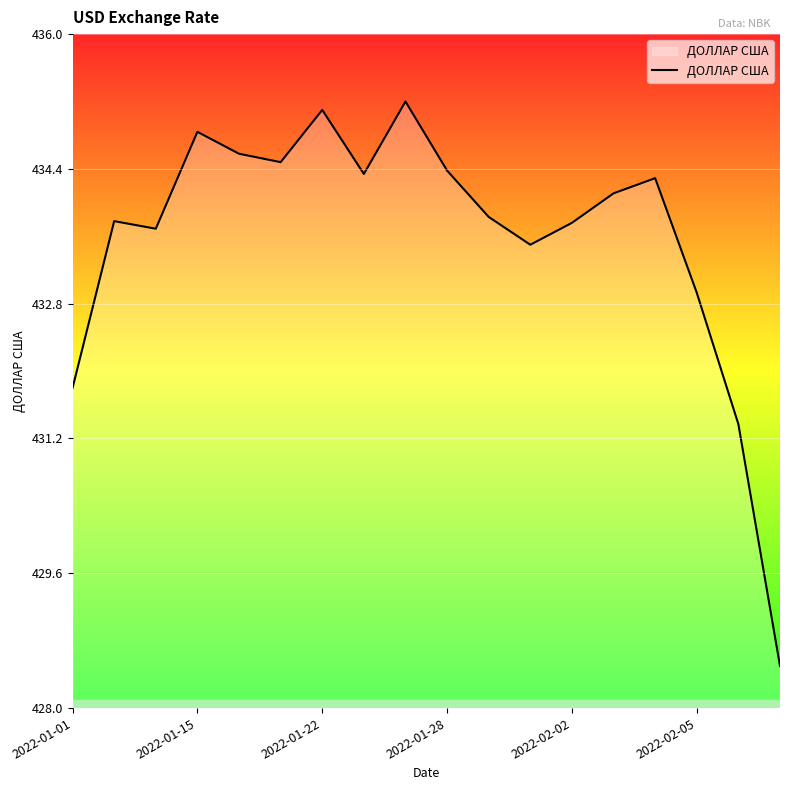

True or false: there are more than 0 points higher than both neighbors.

True